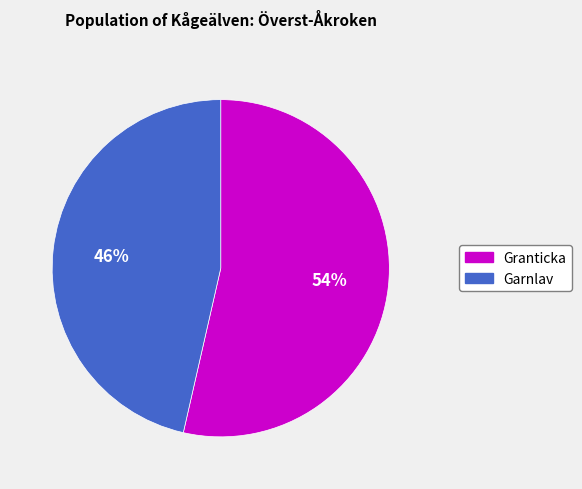

Combined, do Garnlav and Granticka account for over 50%?

Yes